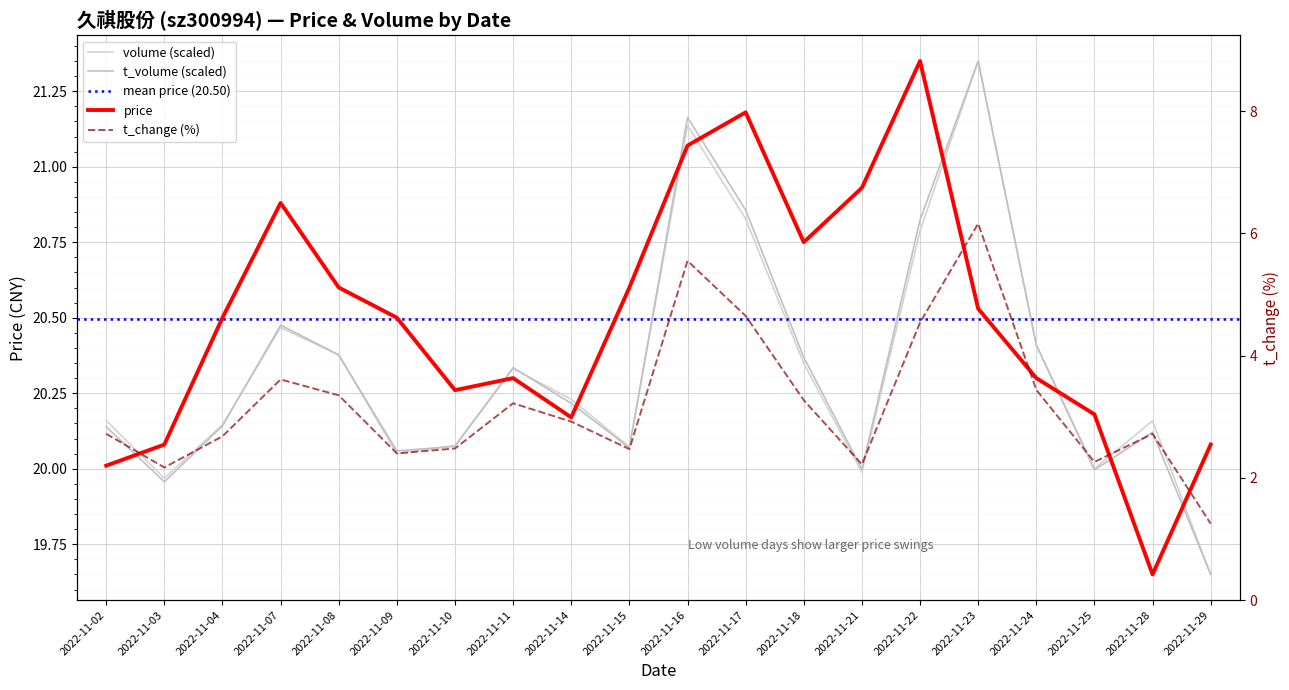

What is the highest value of the price series?

21.4